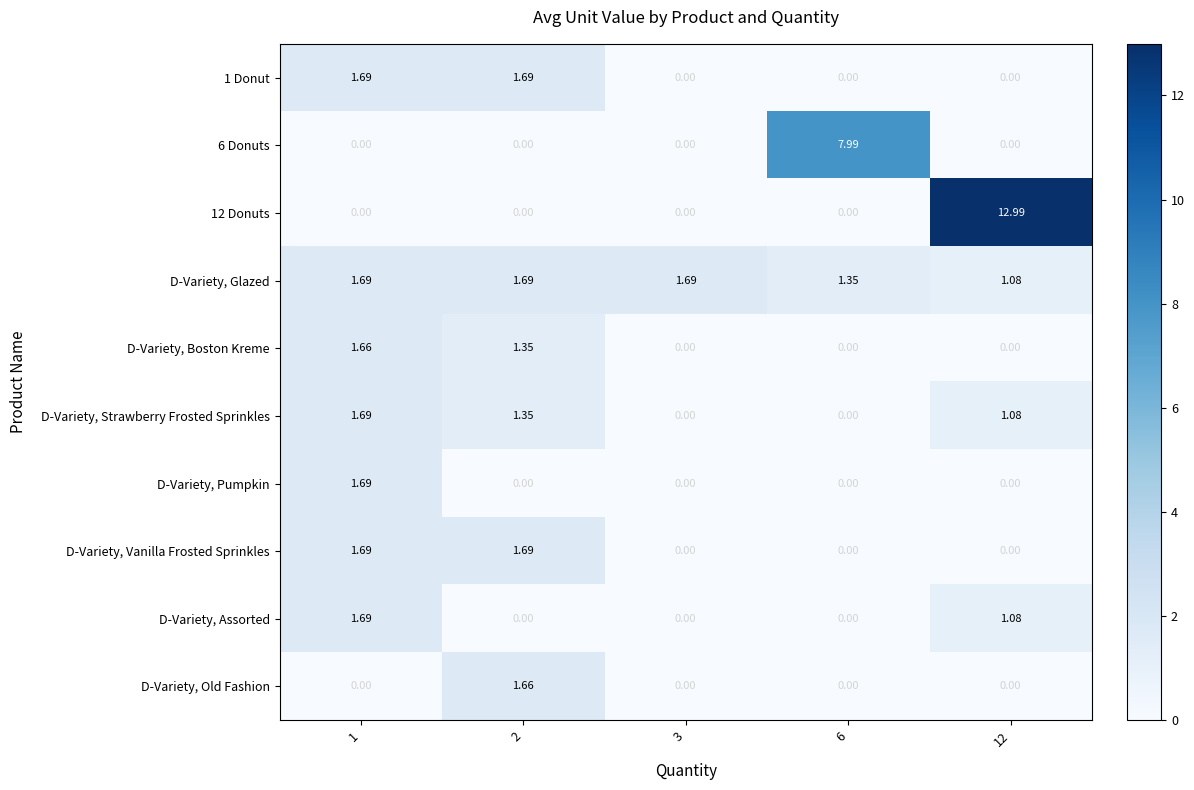

Is the value of 1 Donut at 2 greater than the value of 12 Donuts at 3?

Yes